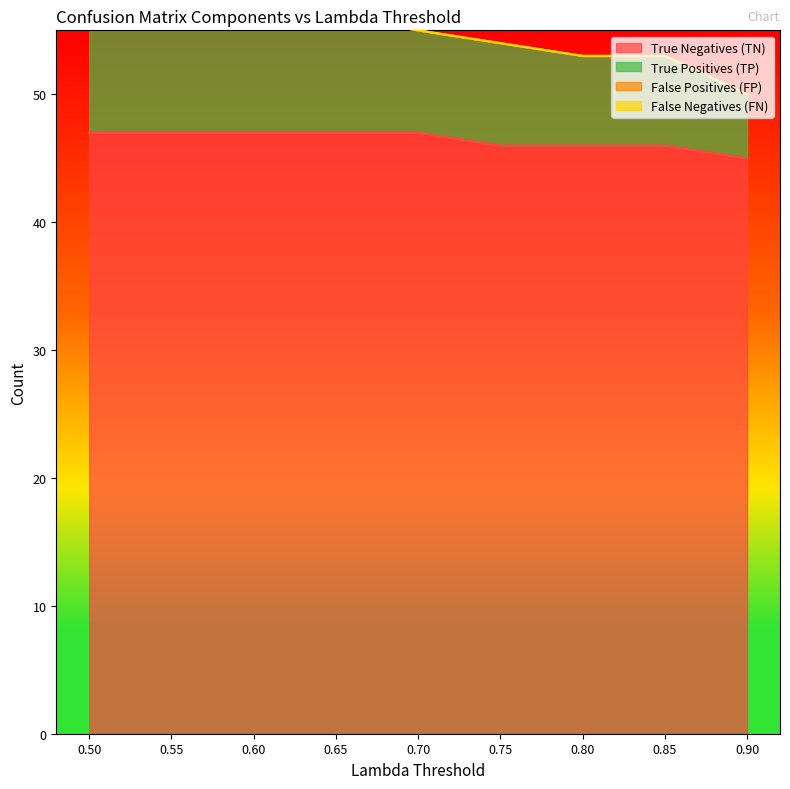

The value of True Negatives (TN) at 0.70 is 32. True or false?

False